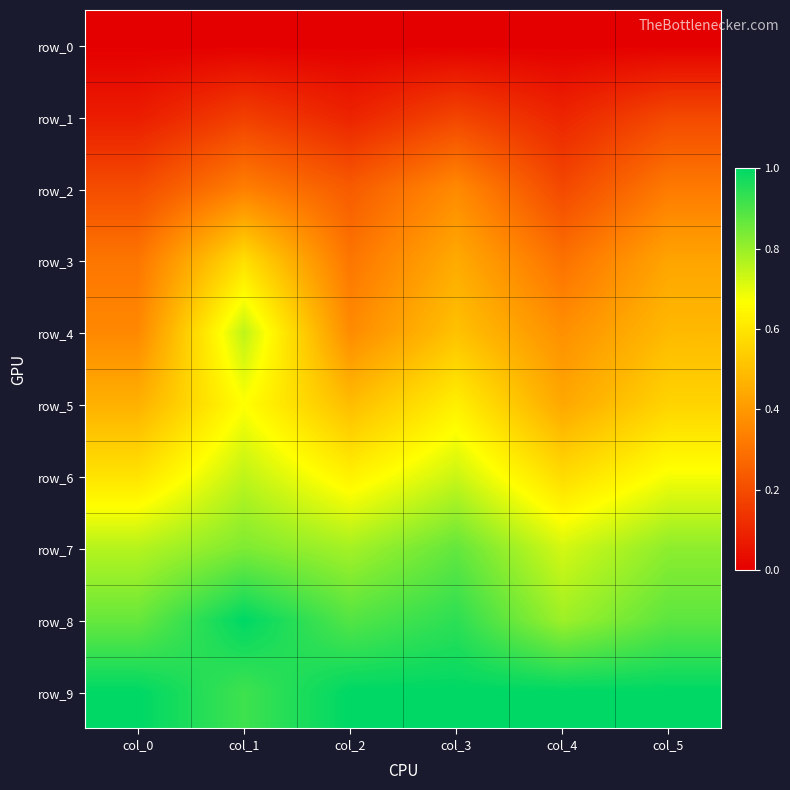

What is the average value of the row_5 series?

0.5